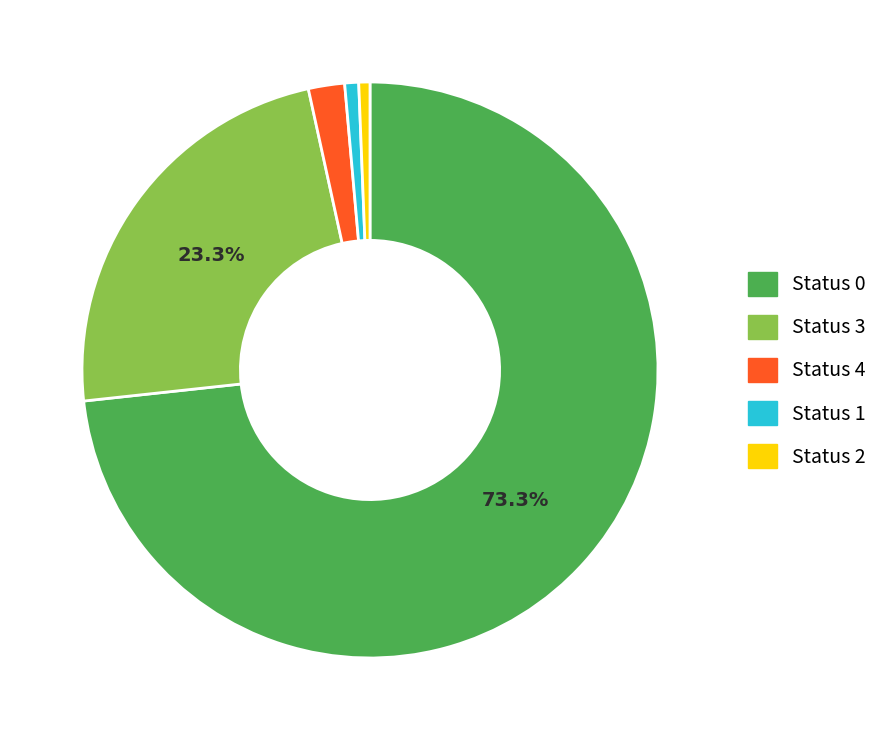

Which slice is the largest?

Status 0